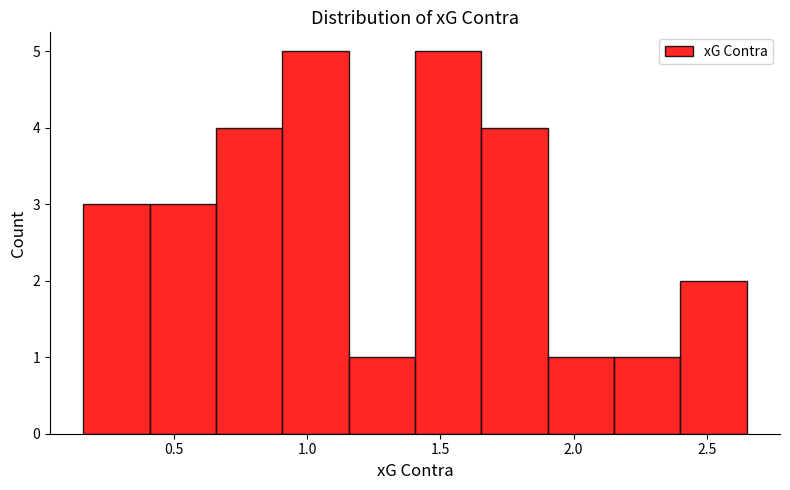

What is the height of the bar covering 2.15 to 2.40 on the x-axis? Neither the bar edges nor the heights are printed on the chart, so give them approximately, as read against the axes.

1